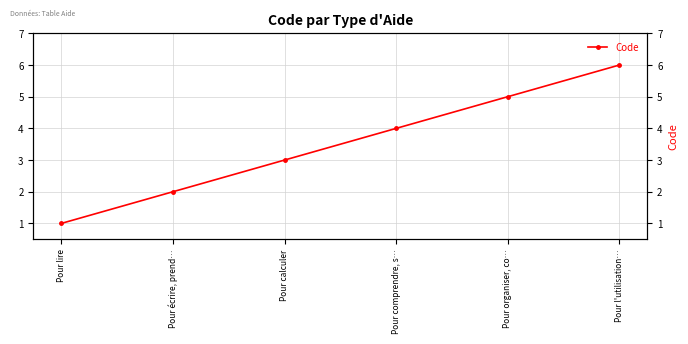

Rank the categories by value from lowest to highest.

Pour lire, Pour écrire, prend…, Pour calculer, Pour comprendre, s…, Pour organiser, co…, Pour l'utilisation…